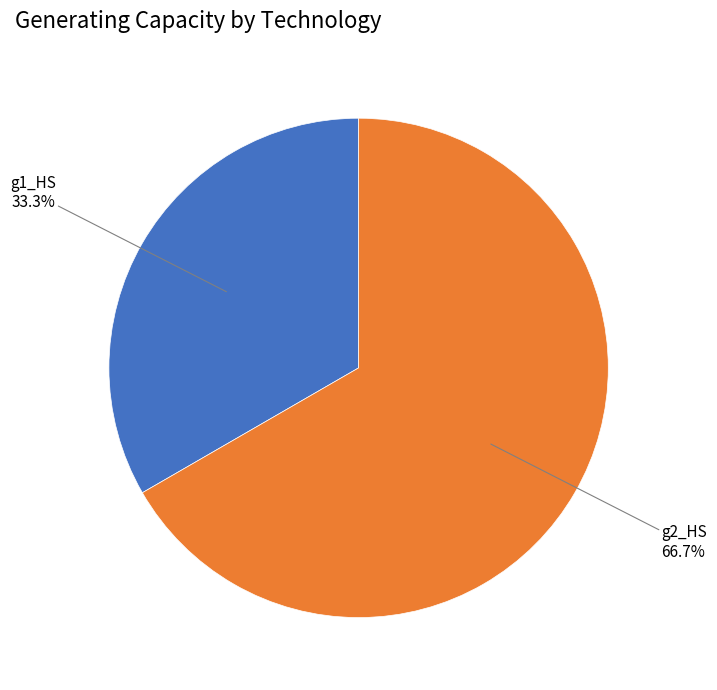

Is there any slice that represents more than half of the pie?

Yes